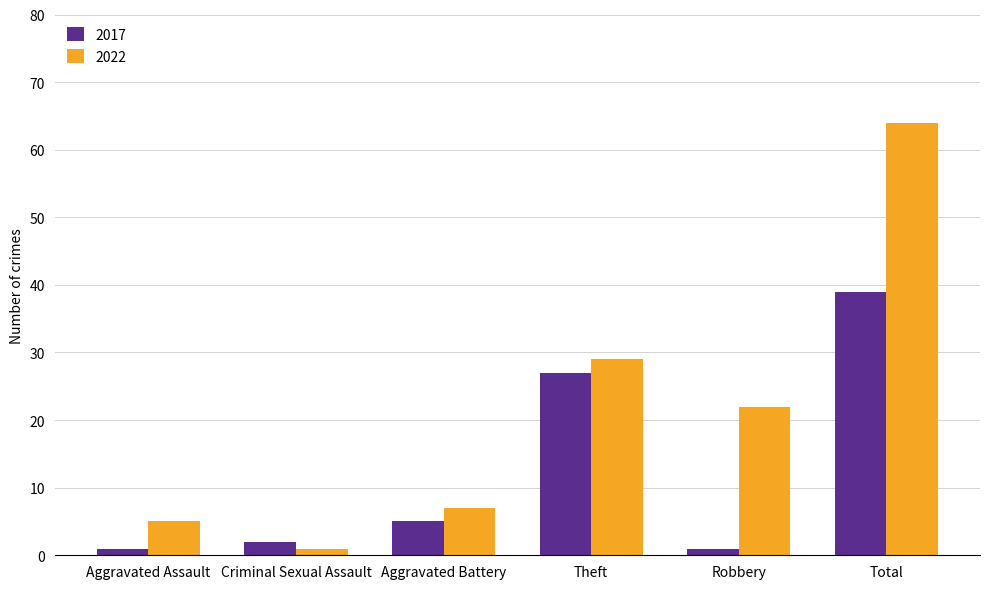

At which category is the sum across all series the highest?

Total